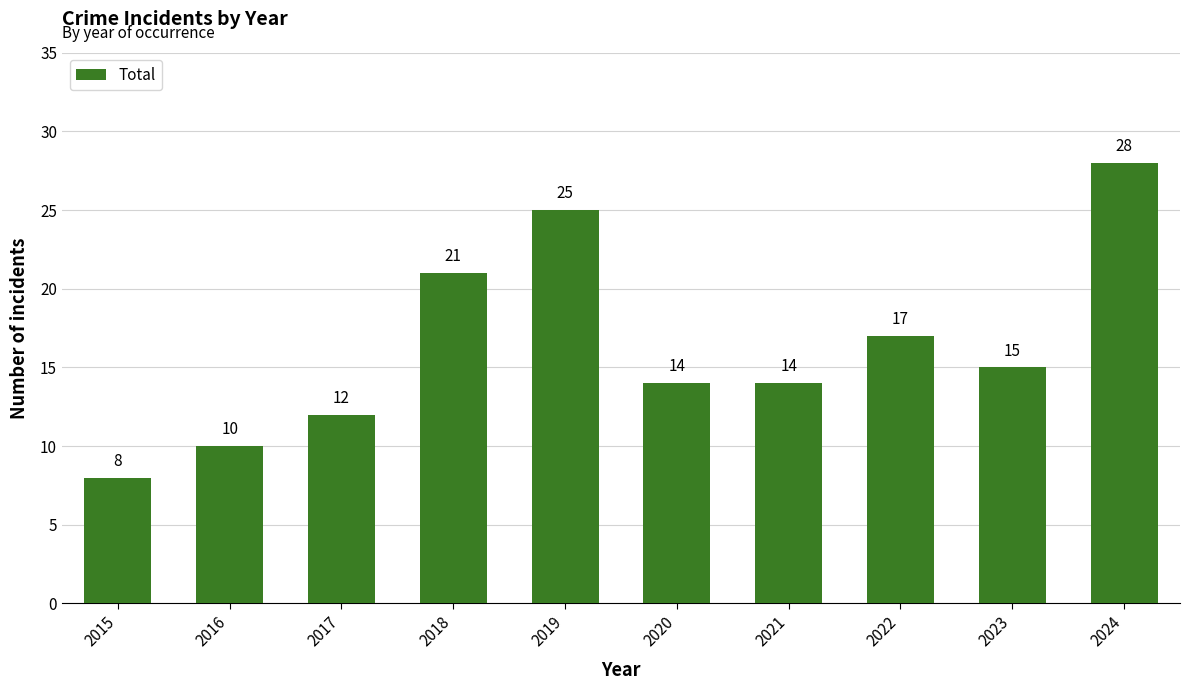

At which label is the value closest to 18?

2022